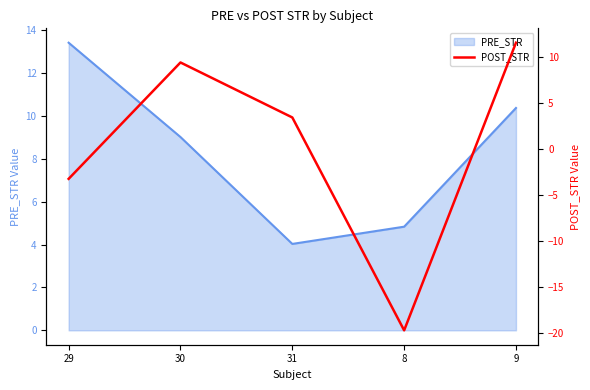

At which label does PRE_STR reach its peak?

29